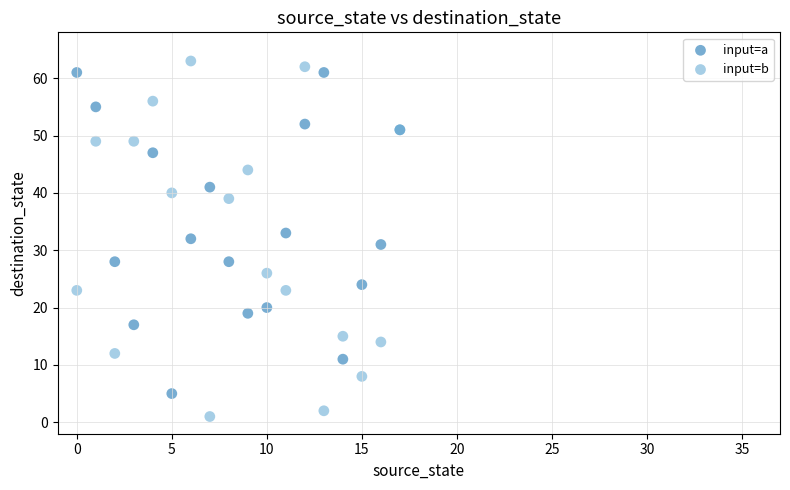

Which series reaches the minimum Y coordinate?

input=b